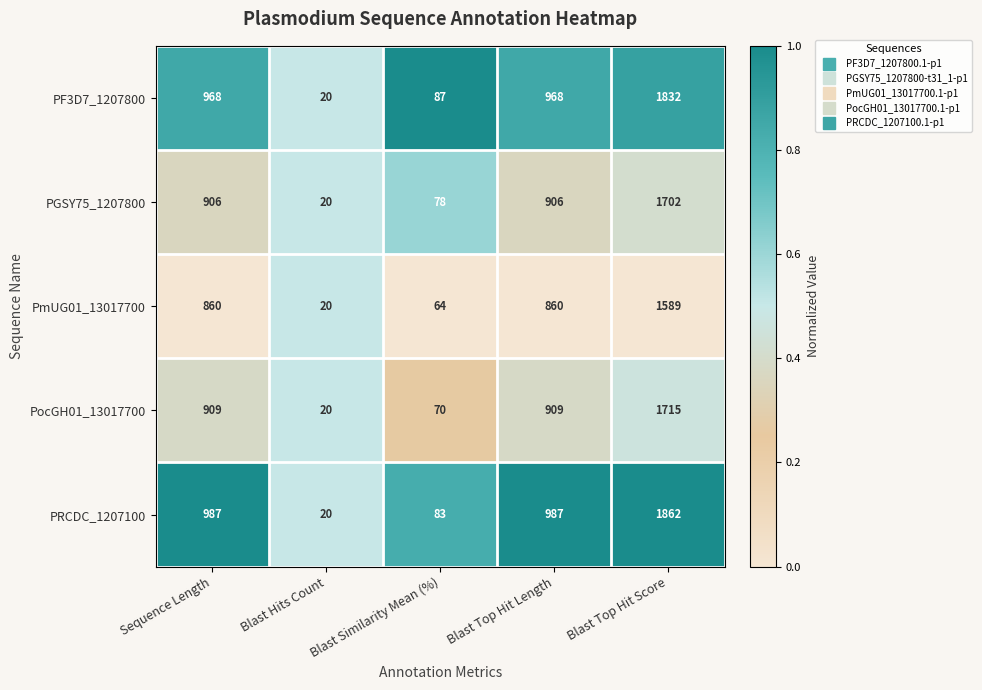

What is the total value across all series at Sequence Length?

4630